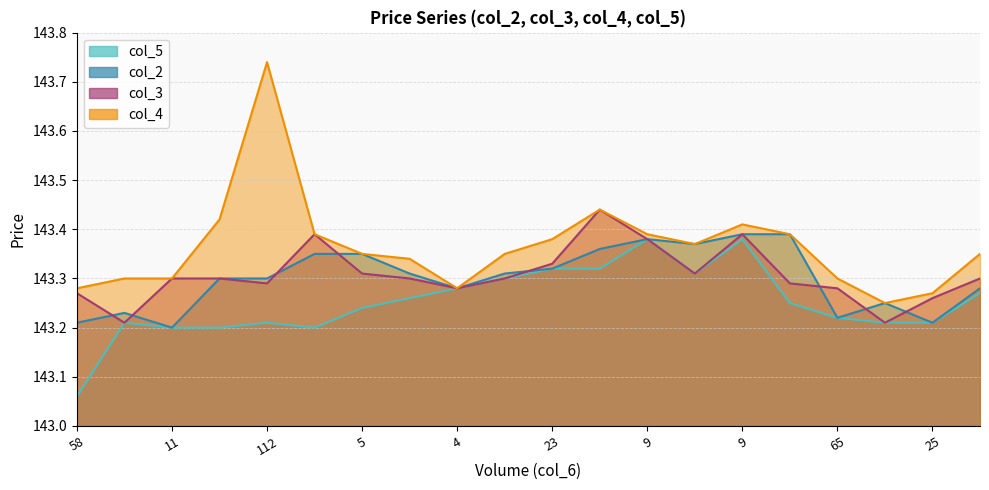

At which category does the chart reach its minimum across all series?

58